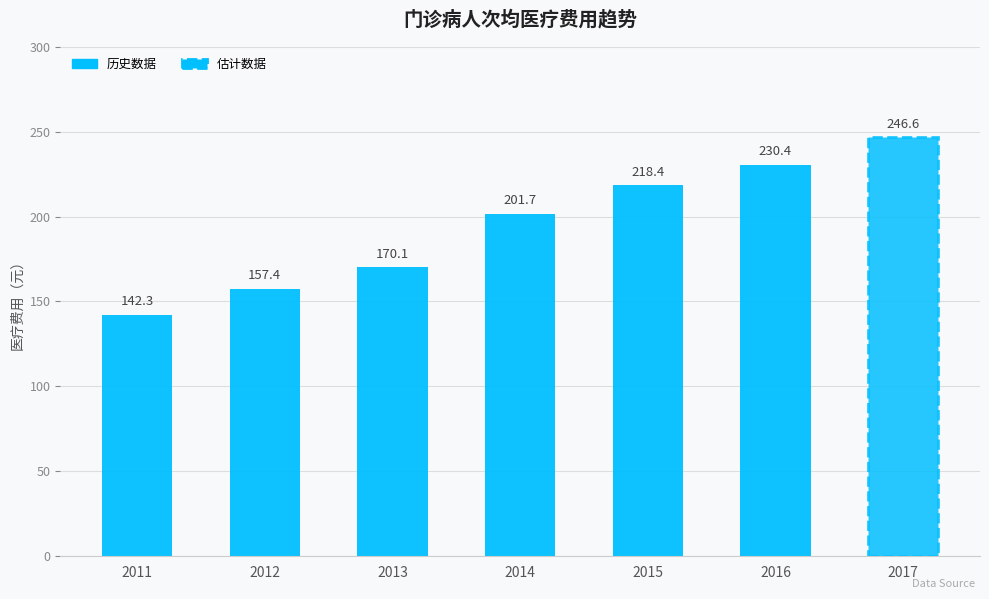

How many values exceed 201?

4